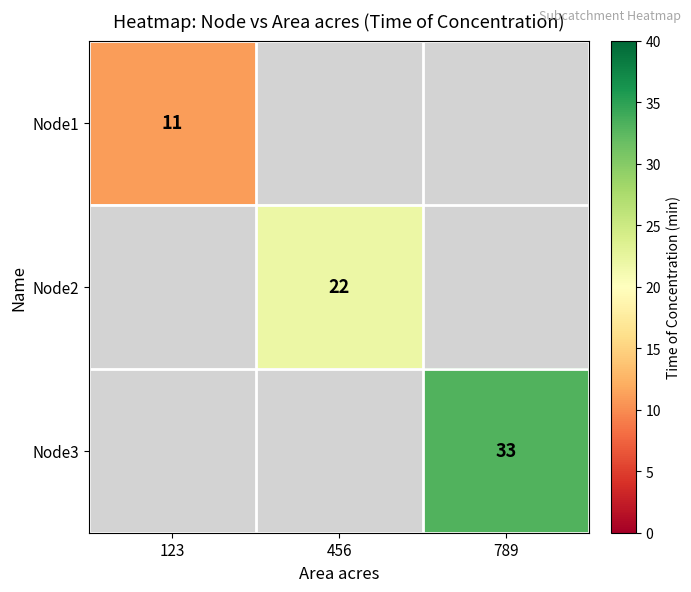

Is the value of Node2 at 456 greater than the value of Node1 at 123?

Yes